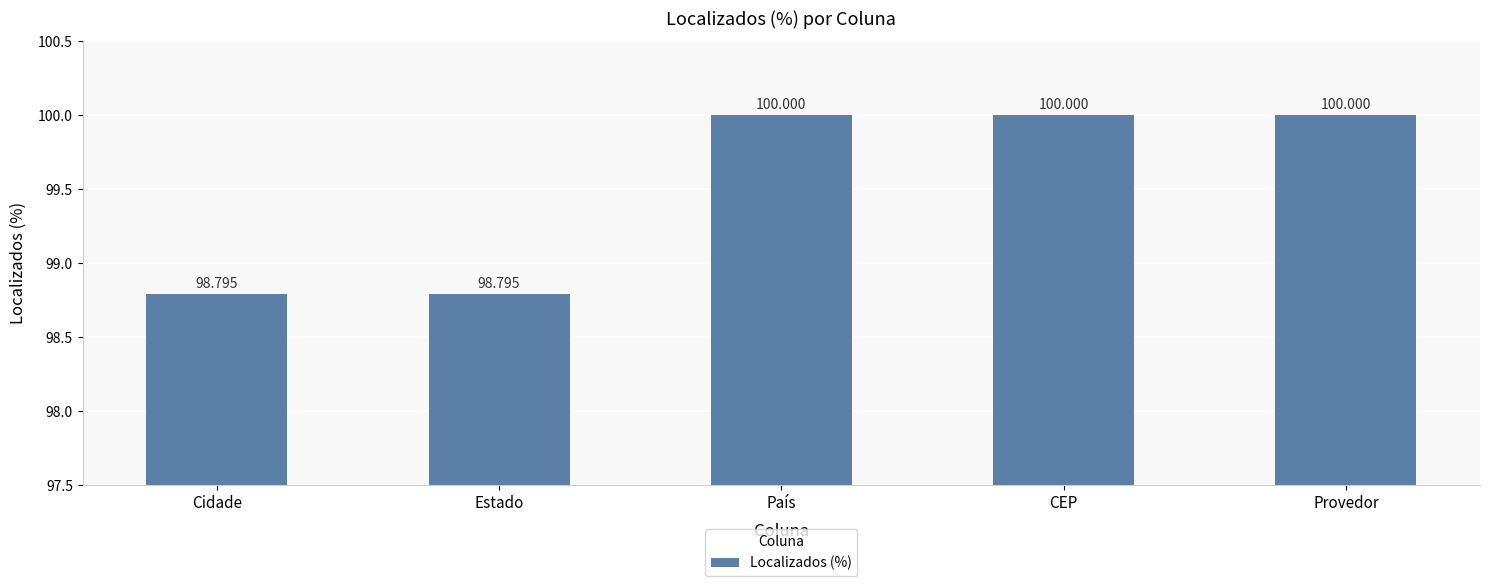

What value does the data have at Cidade?

98.8